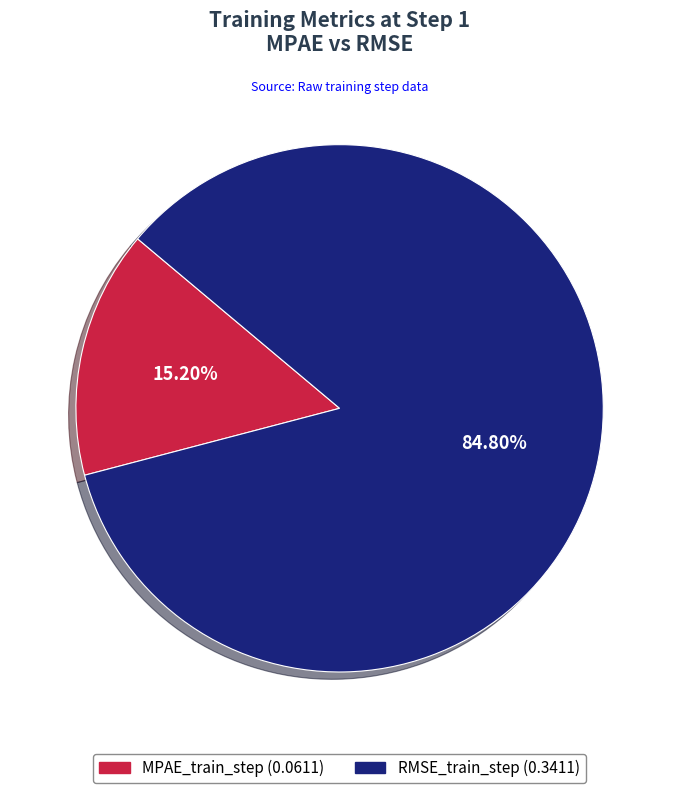

Which has a higher value, RMSE_train_step or MPAE_train_step?

RMSE_train_step